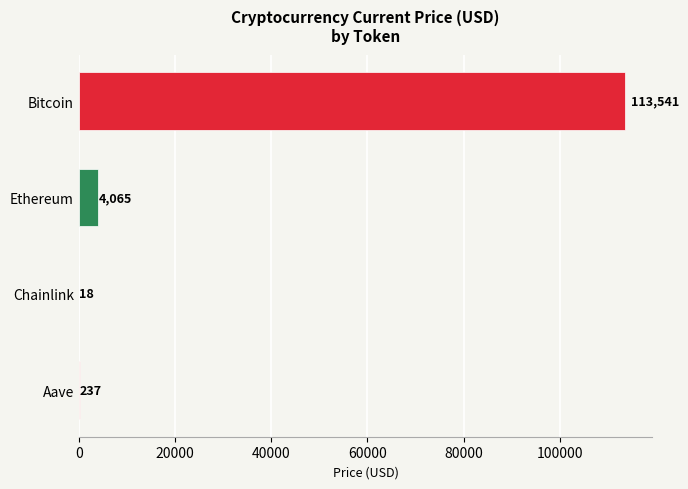

Are the bars horizontal?

Yes